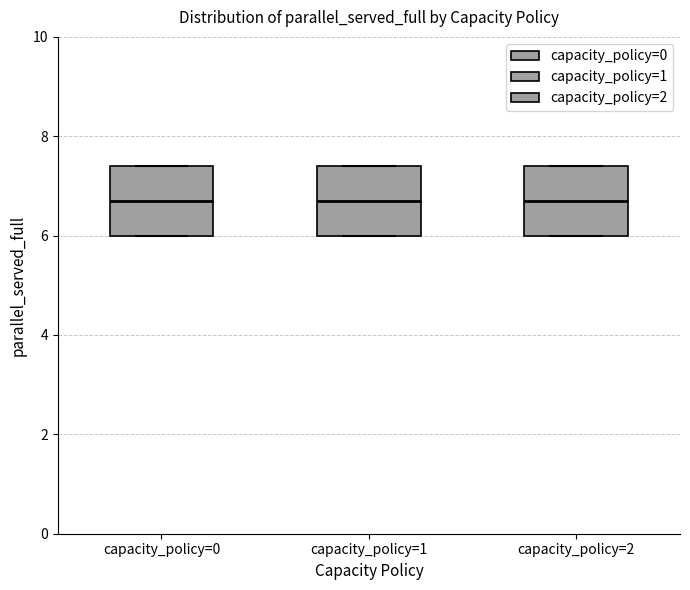

Reading left to right, transcribe this box plot: for each box, give where its median line is, the range the box spans, and where its two whiskers end, as read against the y-axis. The values are not printed on the chart, so give them approximately, as read against the axis.

capacity_policy=0: median 6.8, box 6.0 to 7.4, whiskers 6.0 to 7.4
capacity_policy=1: median 6.8, box 6.0 to 7.4, whiskers 6.0 to 7.4
capacity_policy=2: median 6.8, box 6.0 to 7.4, whiskers 6.0 to 7.4